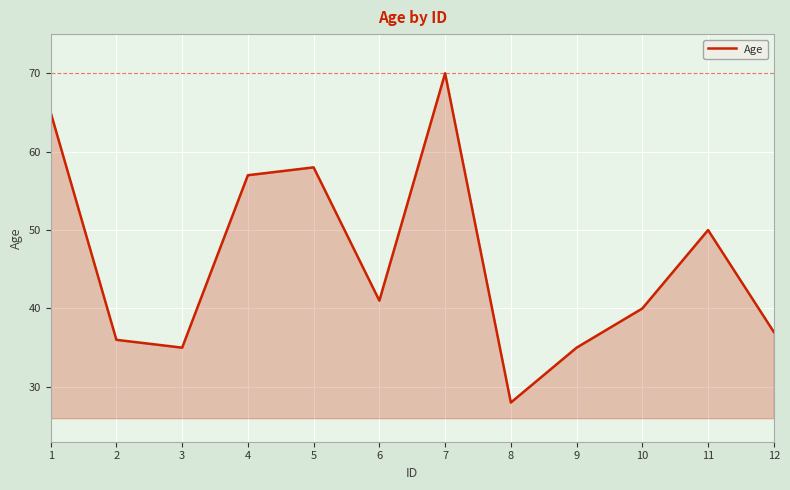

What is the sum of the values at 9 and 8?

63